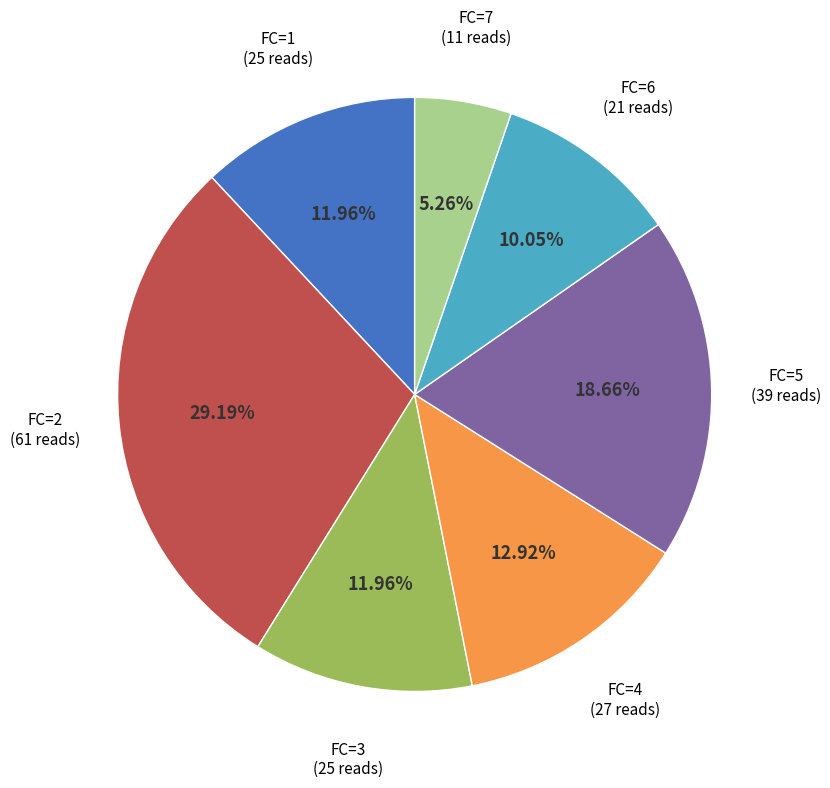

Does any single category account for the majority?

No